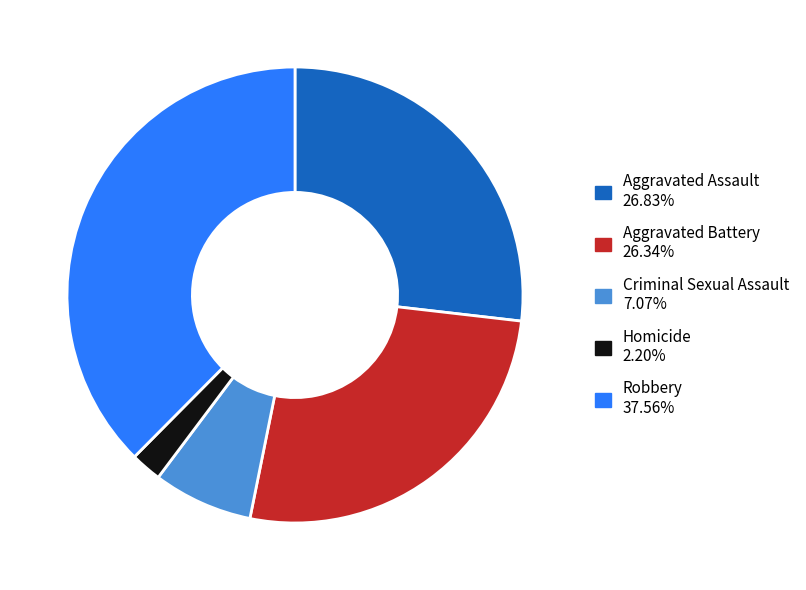

Is the sum of Homicide and Aggravated Assault greater than half?

No